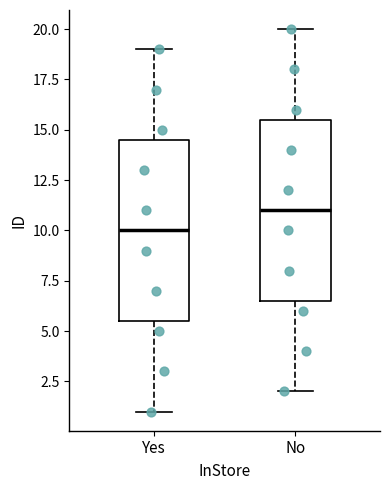

Which box's median line is the lowest?

Yes